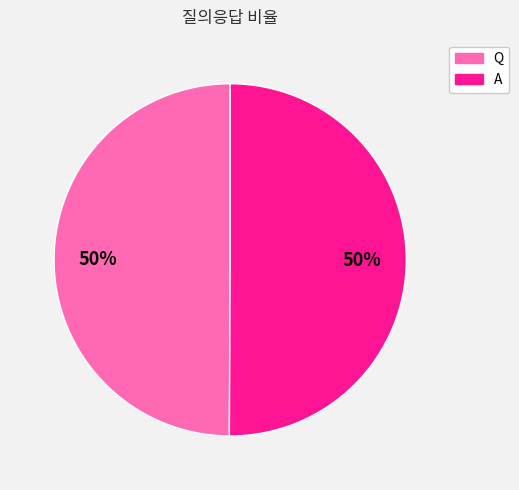

Approximately how many times larger is the value at Q compared to A?

1.0